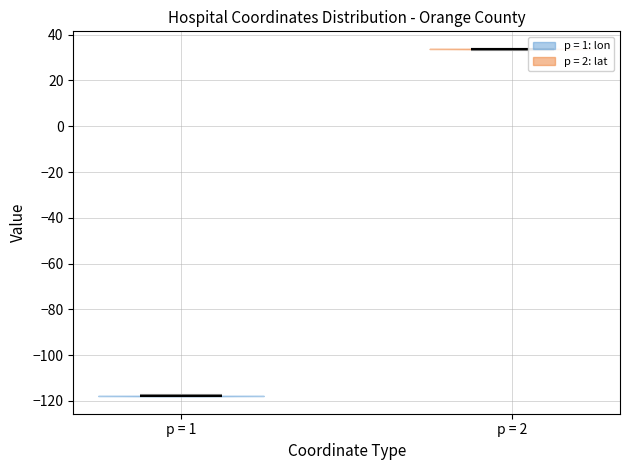

Which violin has the lowest median line?

p = 1